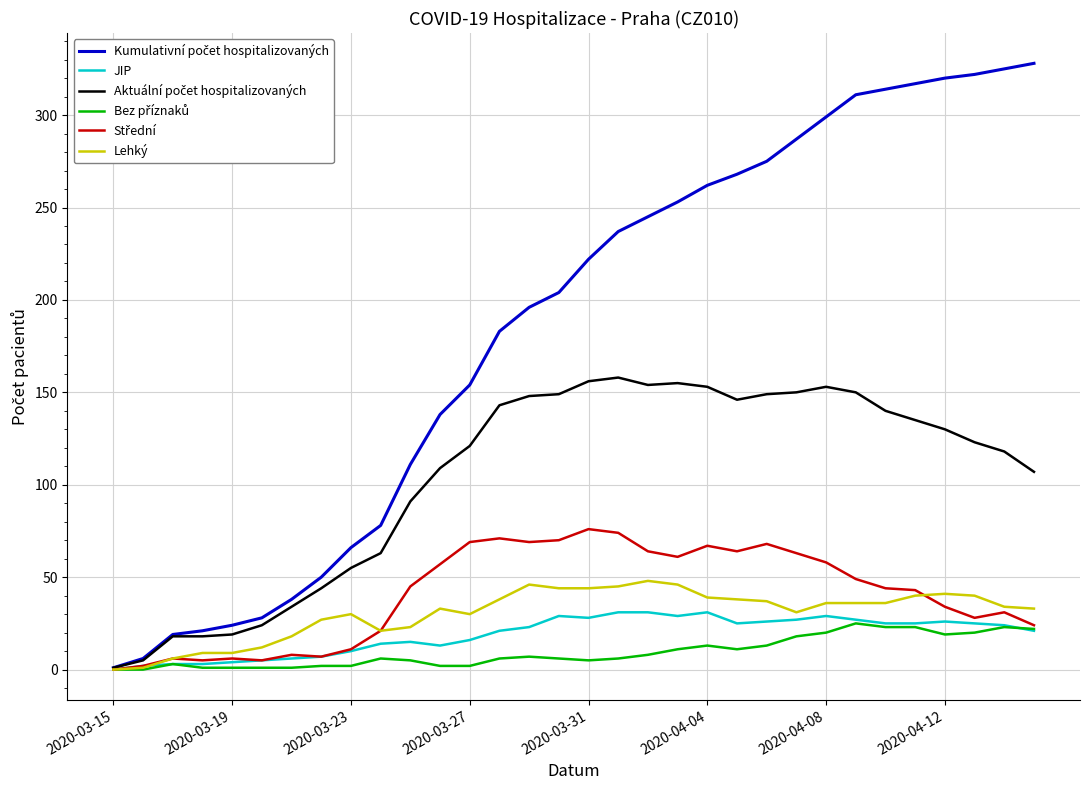

What is the maximum value for Lehký?

48